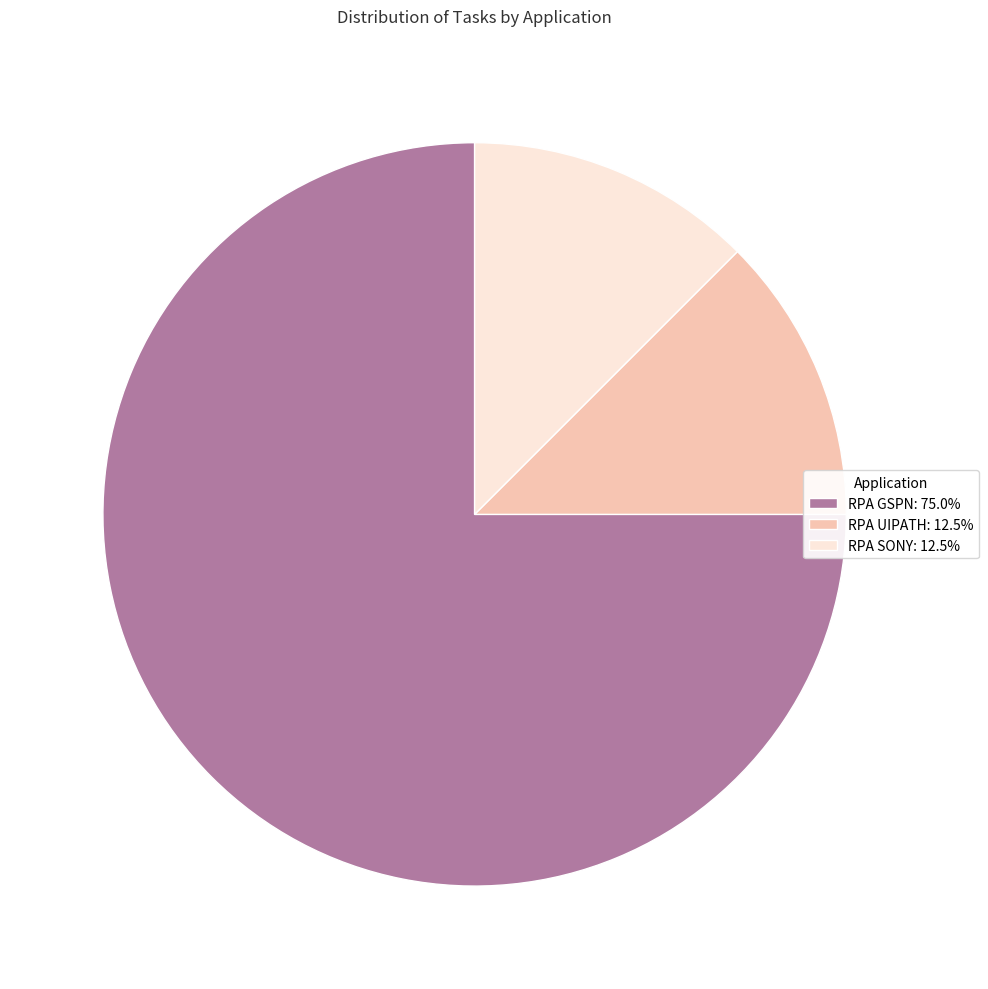

Does any single category account for the majority?

Yes